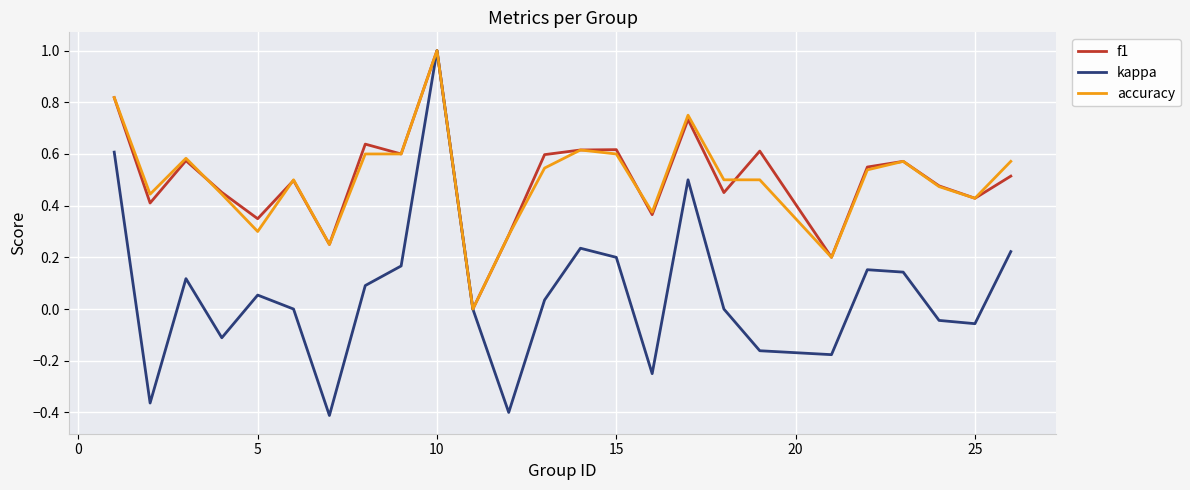

Which series has the largest range (max minus min)?

kappa